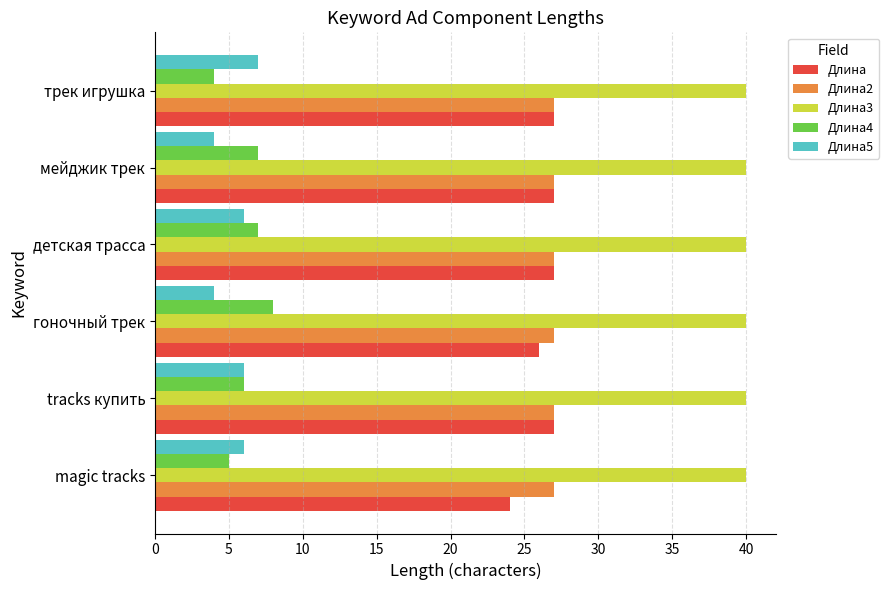

True or false: Длина2 has a value of 27 at гоночный трек.

True